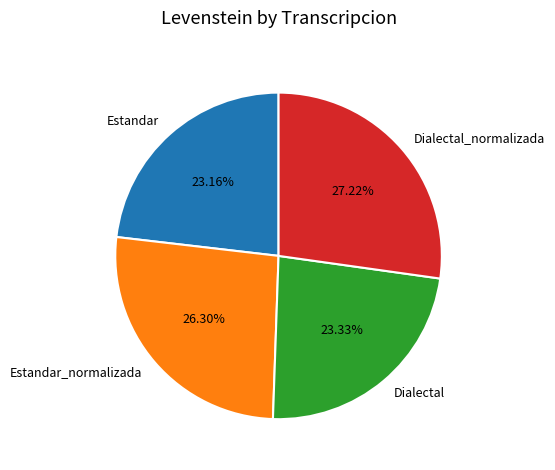

What is the total percentage of Estandar and Dialectal?

46.5%